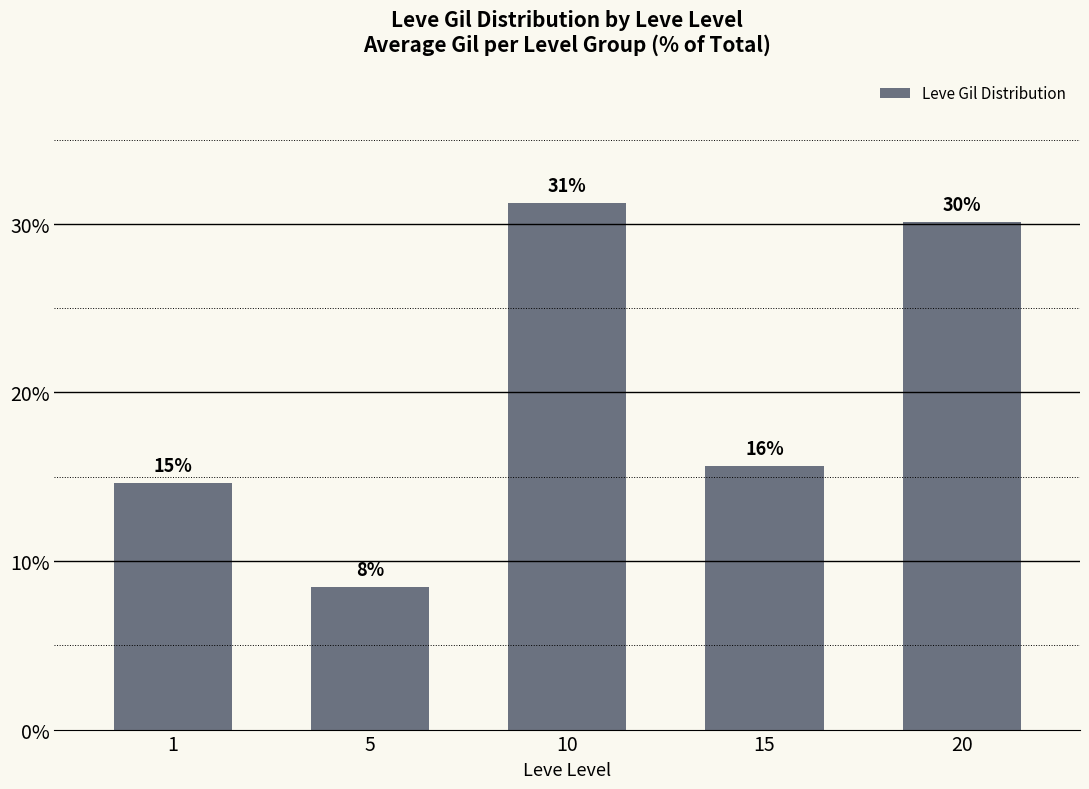

What is the difference between the values at 5 and 1?

6.2